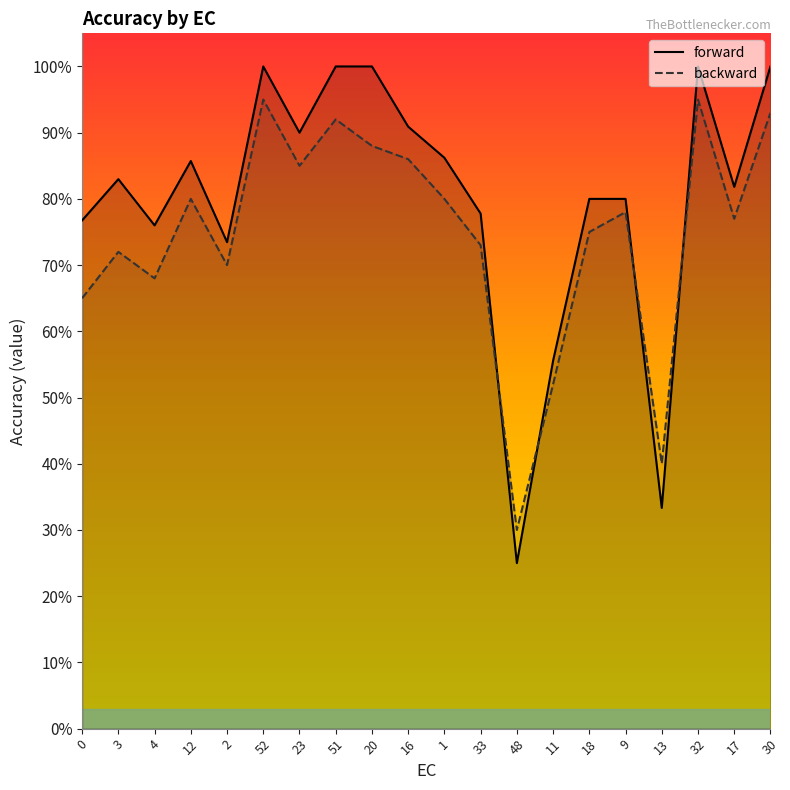

Reading right to left, list all the values displayed in this chart.

forward: 30=1.0	17=0.8	32=1.0	13=0.3	9=0.8	18=0.8	11=0.6	48=0.2	33=0.8	1=0.9	16=0.9	20=1.0	51=1.0	23=0.9	52=1.0	2=0.7	12=0.9	4=0.8	3=0.8	0=0.8
backward: 30=0.9	17=0.8	32=0.9	13=0.4	9=0.8	18=0.8	11=0.5	48=0.3	33=0.7	1=0.8	16=0.9	20=0.9	51=0.9	23=0.8	52=0.9	2=0.7	12=0.8	4=0.7	3=0.7	0=0.7